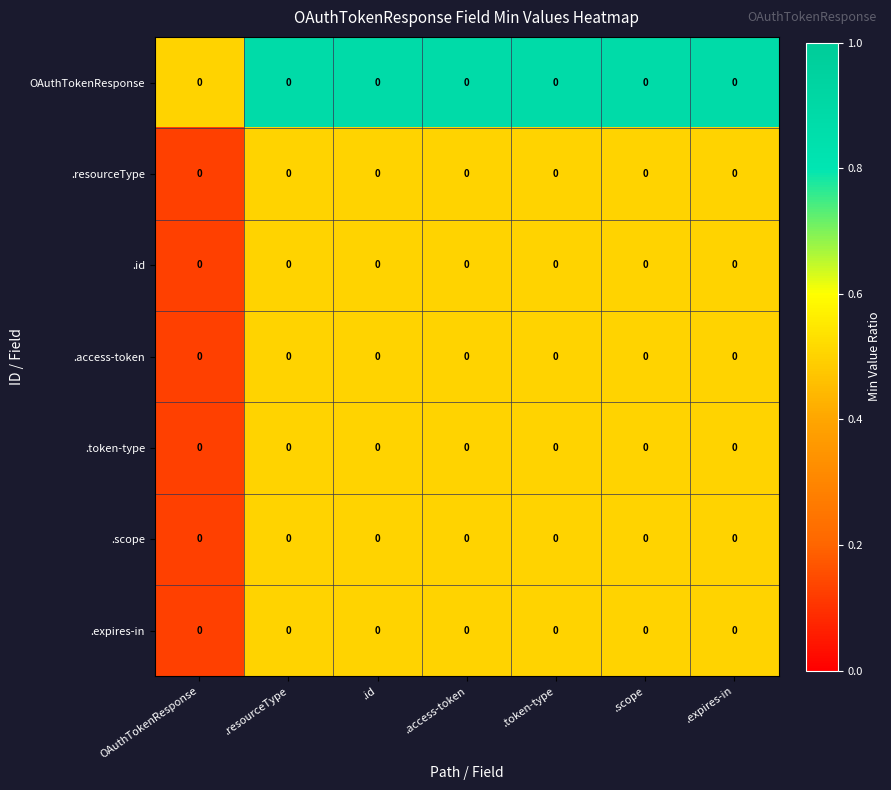

True or false: .token-type has a value of 0.5 at .resourceType.

True